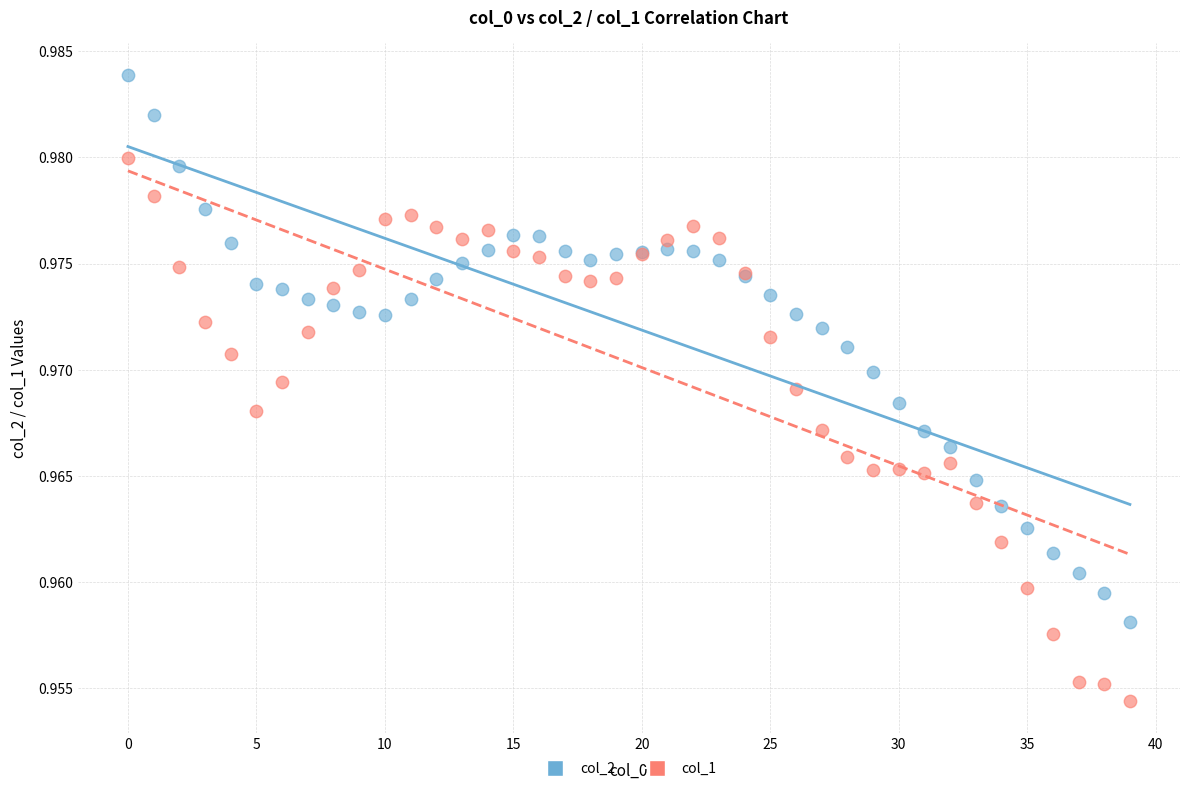

Which series contains the lowest Y value?

col_1